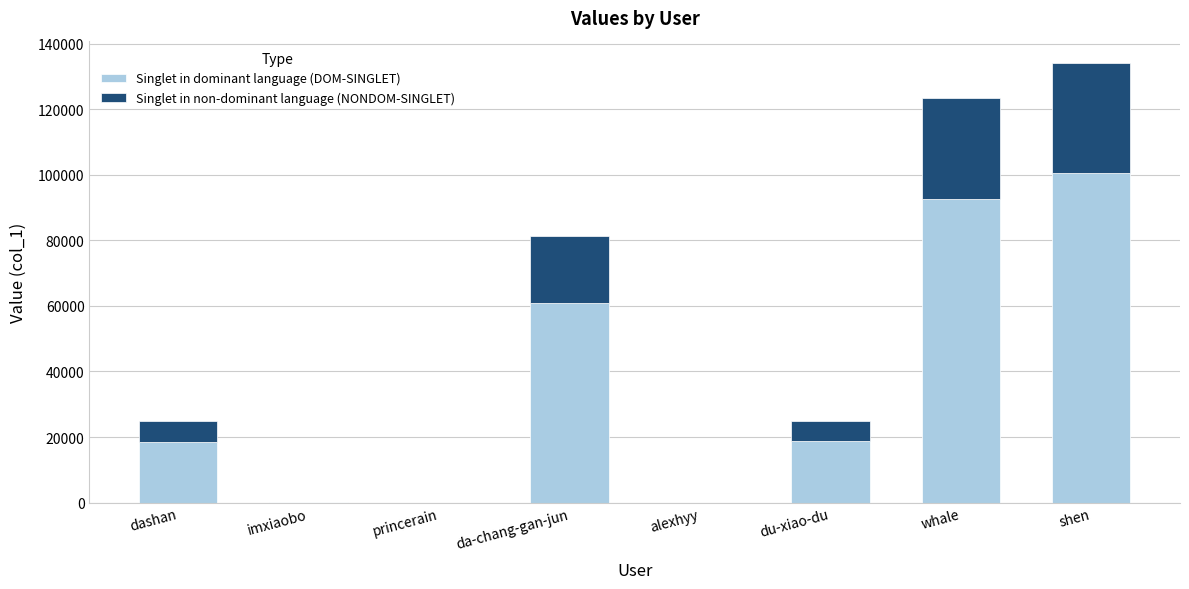

Is it true that Singlet in dominant language (DOM-SINGLET) equals 92516.2 at whale?

True